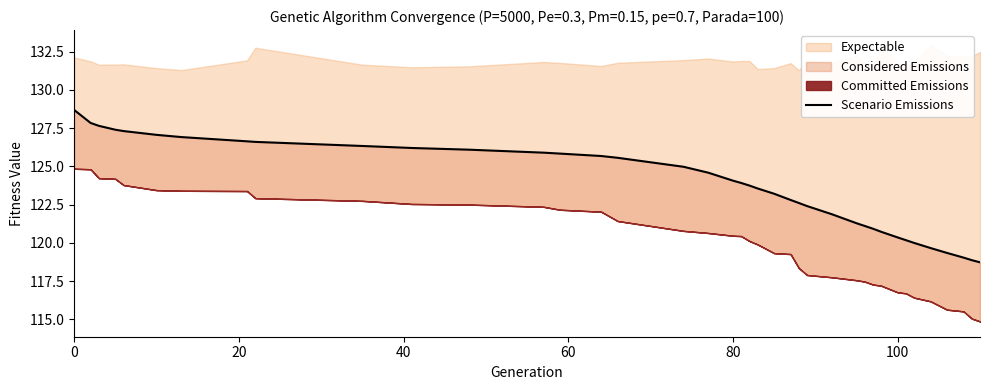

Does the chart have visible grid lines?

No